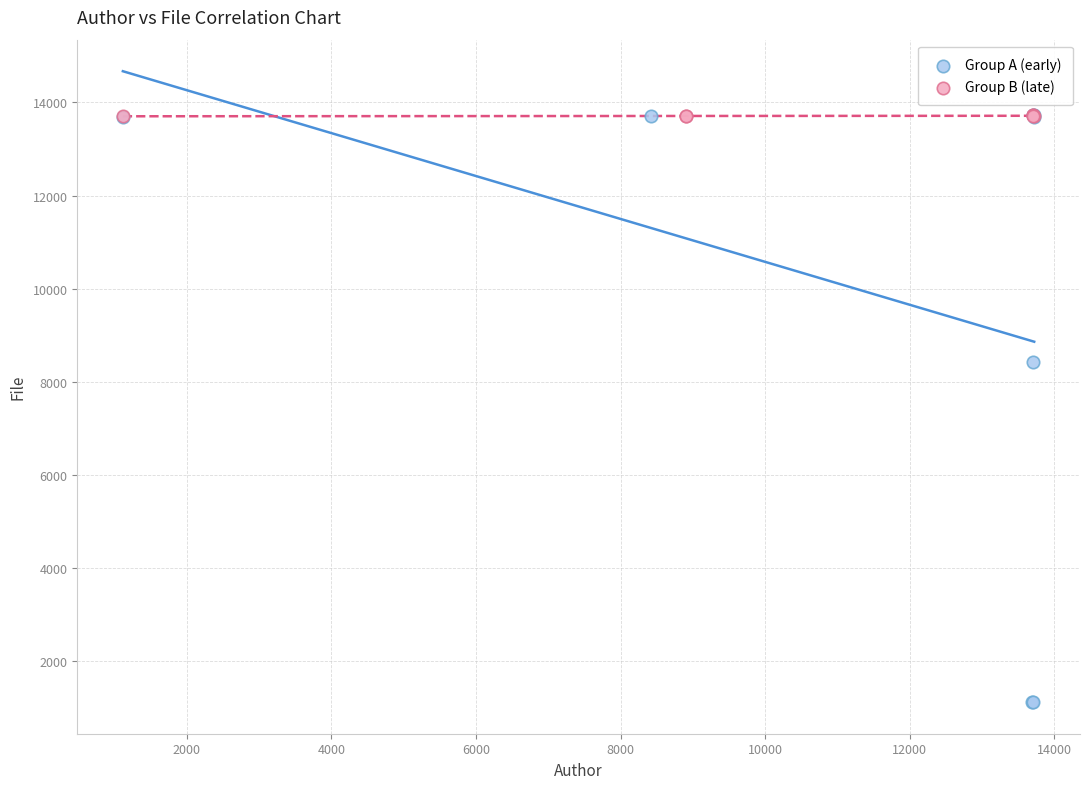

Which series contains the lowest Y value?

Group A (early)